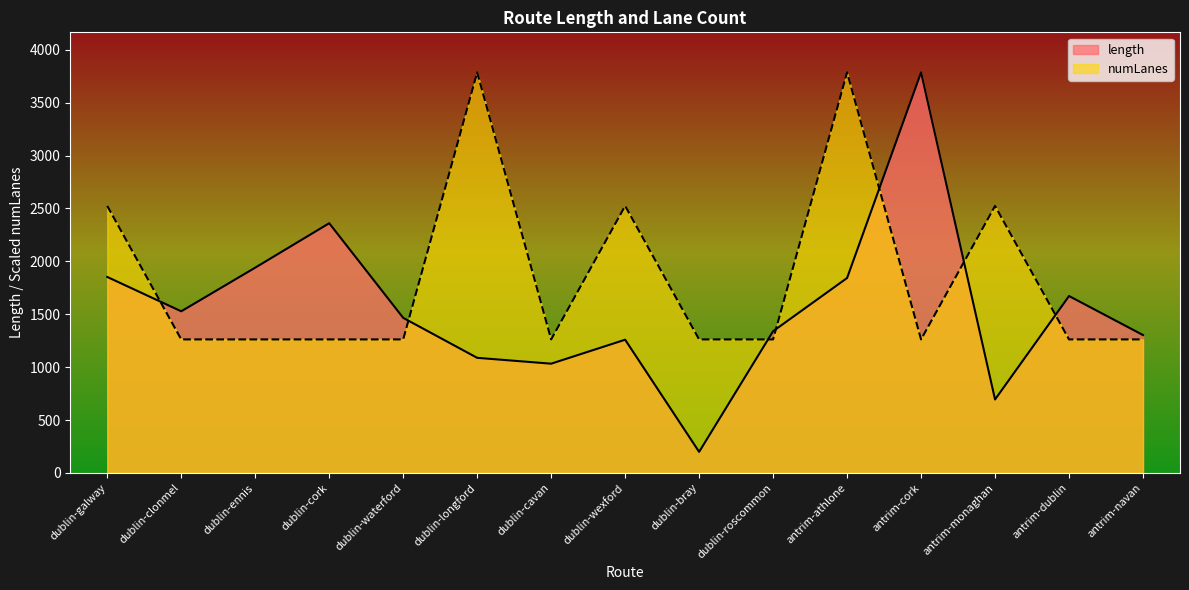

What is the difference between the maximum and second lowest values in the numLanes series?

2524.3